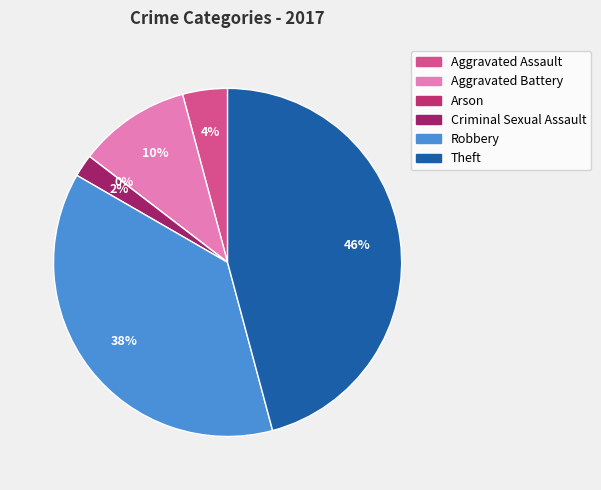

Approximately how many times larger is the value at Robbery compared to Theft?

0.8